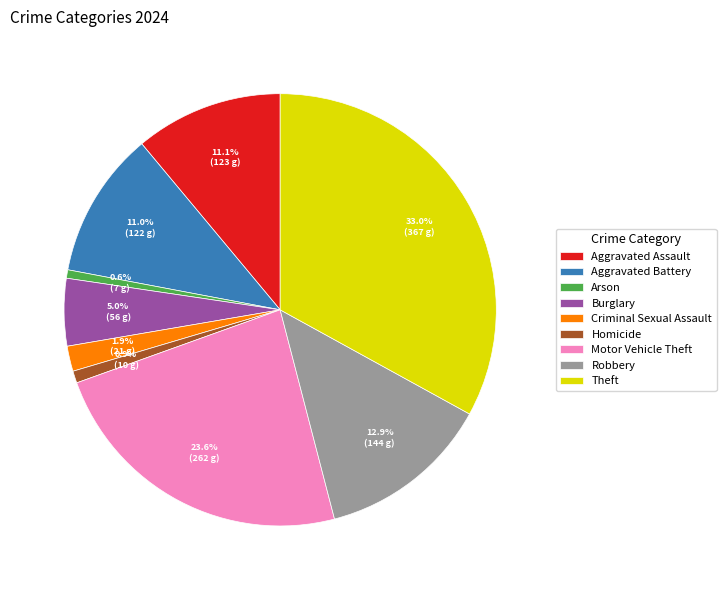

Does Criminal Sexual Assault represent more than half of the total?

No